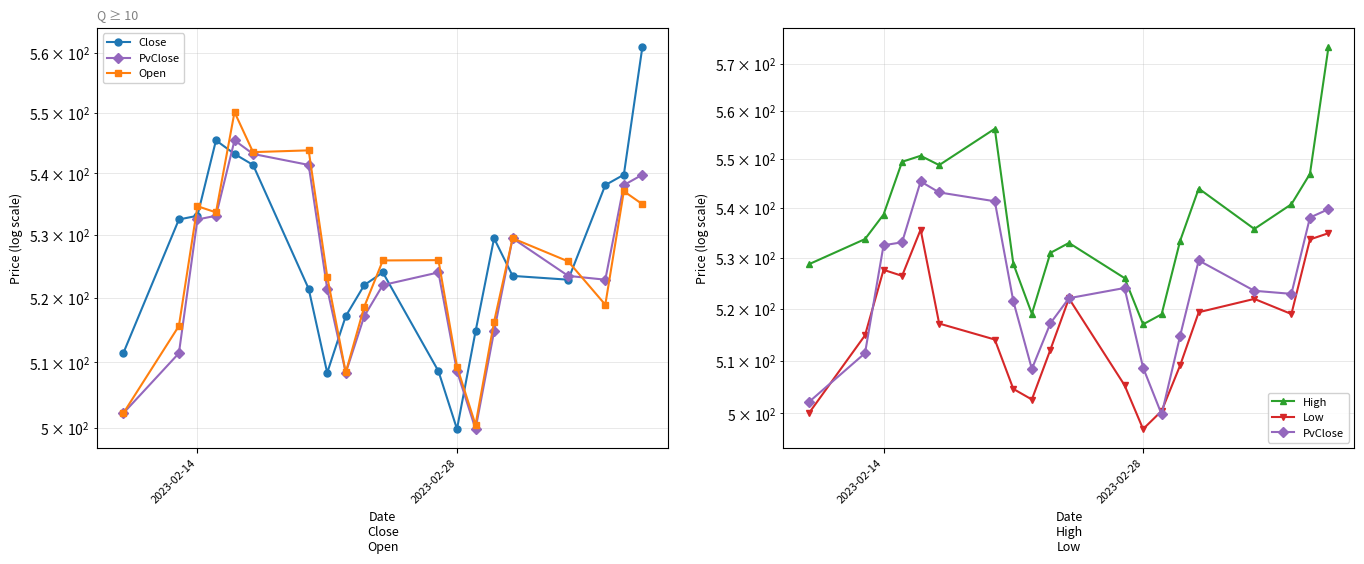

What is the value of the PvClose point at the 8th from the left?

521.5